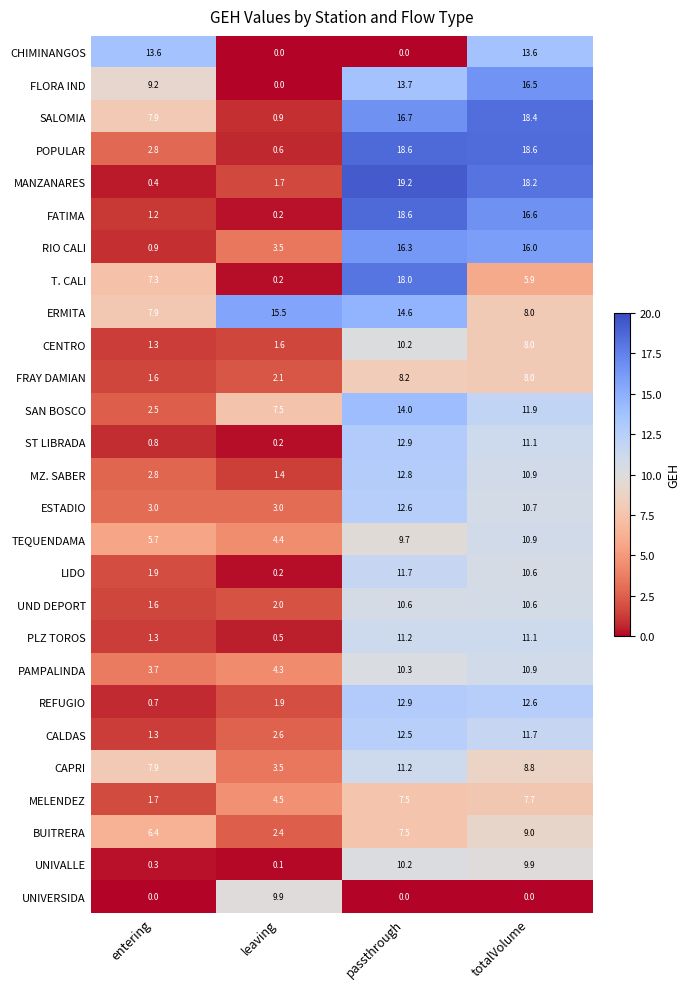

What is the maximum value shown in the chart?

19.2